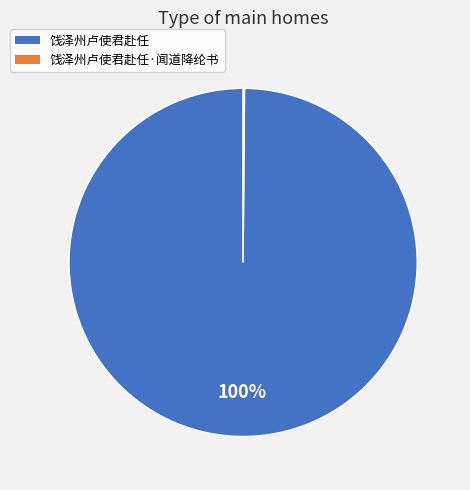

What is the majority slice?

饯泽州卢使君赴任